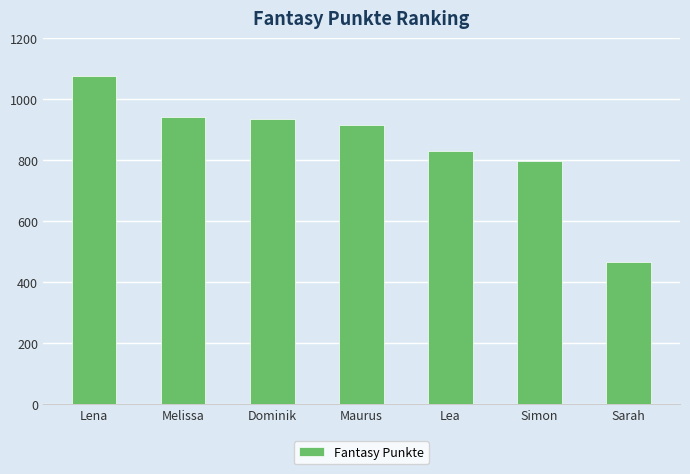

The chart shows a value of 1496 at Dominik. True or false?

False